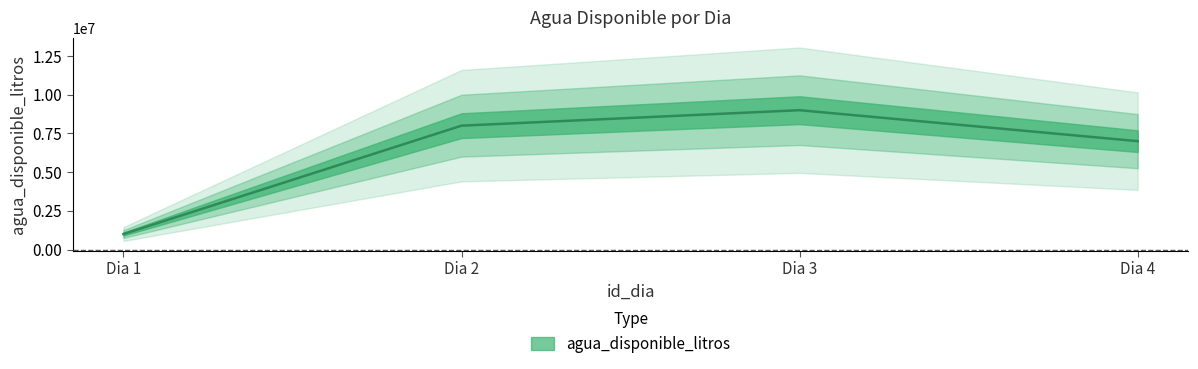

How many data points are less than 8000000?

2